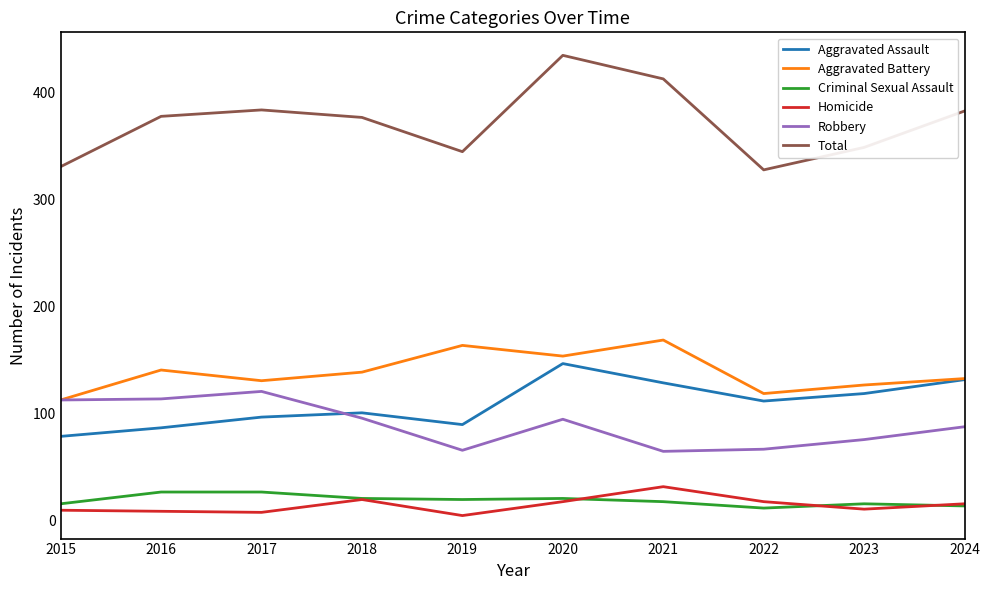

In Aggravated Assault, how many points are higher than both neighbors (excluding endpoints)?

2